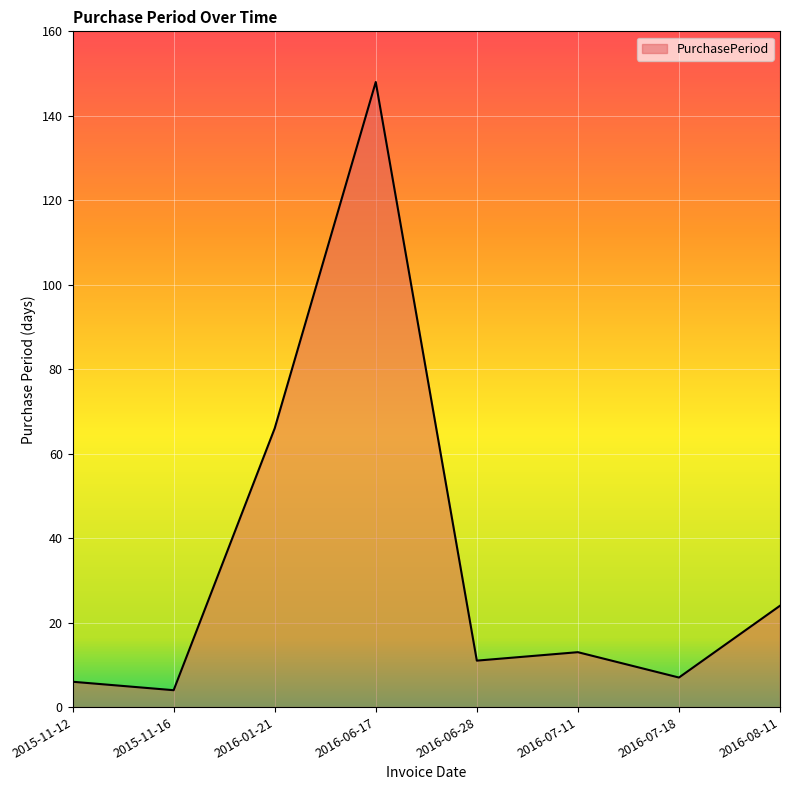

What is the change in value from 2016-06-17 to 2016-08-11?

-124